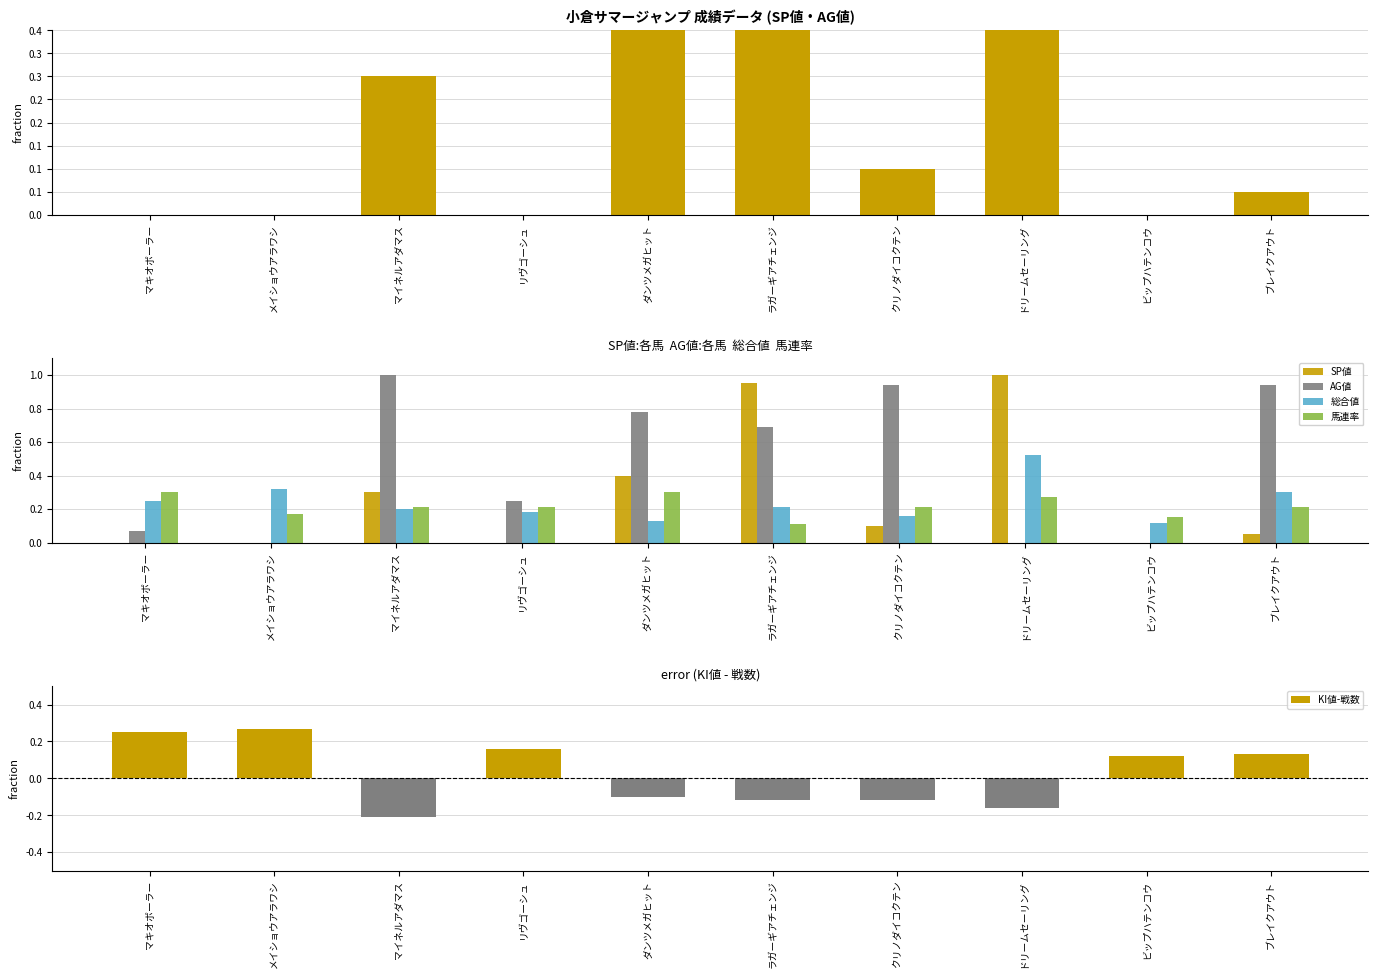

At which category does the chart reach its peak across all series?

ドリームセーリング